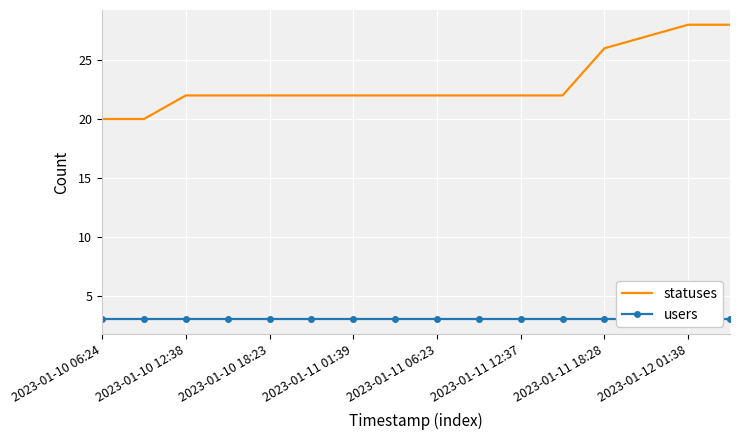

The value of statuses at 2023-01-11 06:23 is 22. True or false?

True